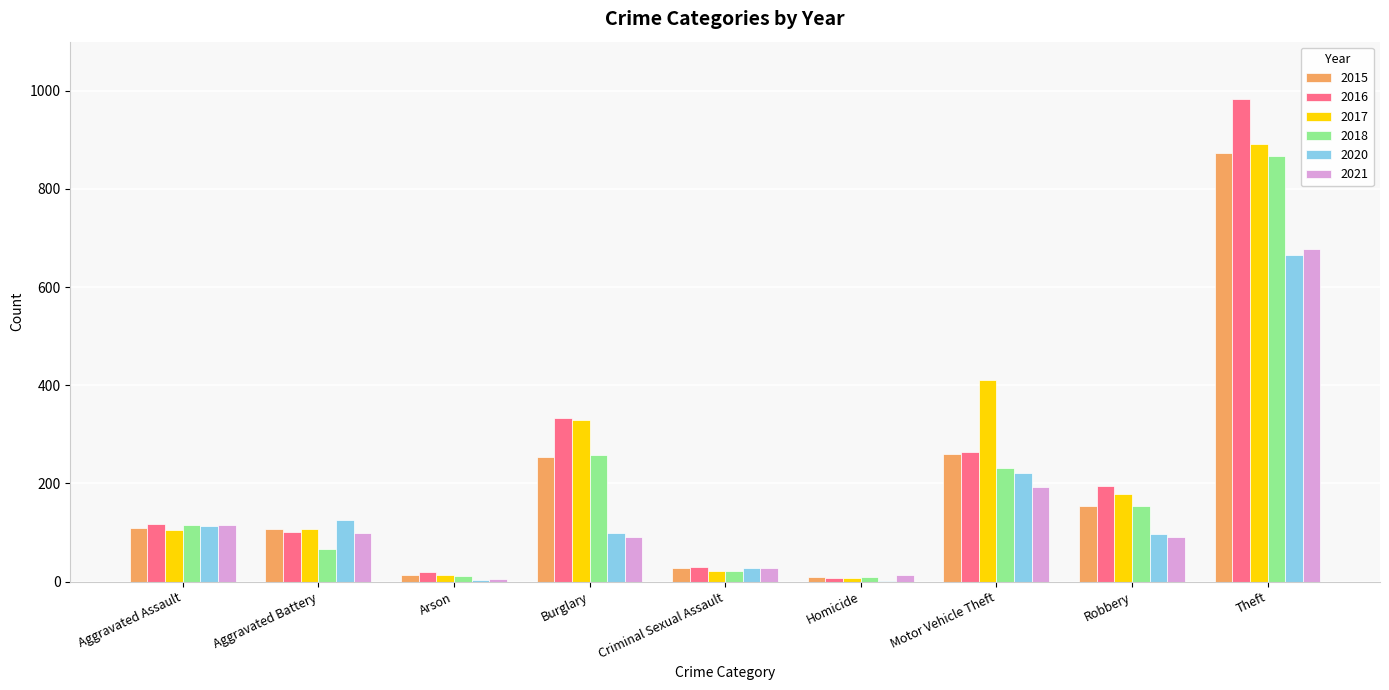

What is the sum of the 2018 values at Aggravated Battery and Burglary?

324